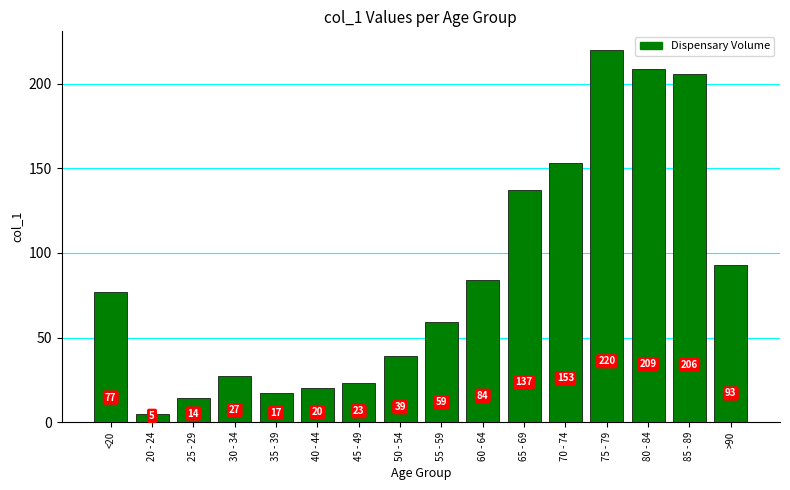

Reading left to right, transcribe all the data shown in this chart.

<20=77	20 - 24=5	25 - 29=14	30 - 34=27	35 - 39=17	40 - 44=20	45 - 49=23	50 - 54=39	55 - 59=59	60 - 64=84	65 - 69=137	70 - 74=153	75 - 79=220	80 - 84=209	85 - 89=206	>90=93